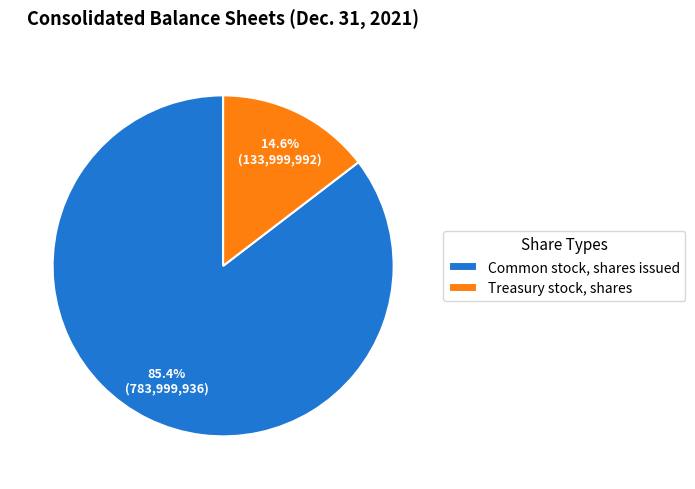

Is there any slice that represents more than half of the pie?

Yes